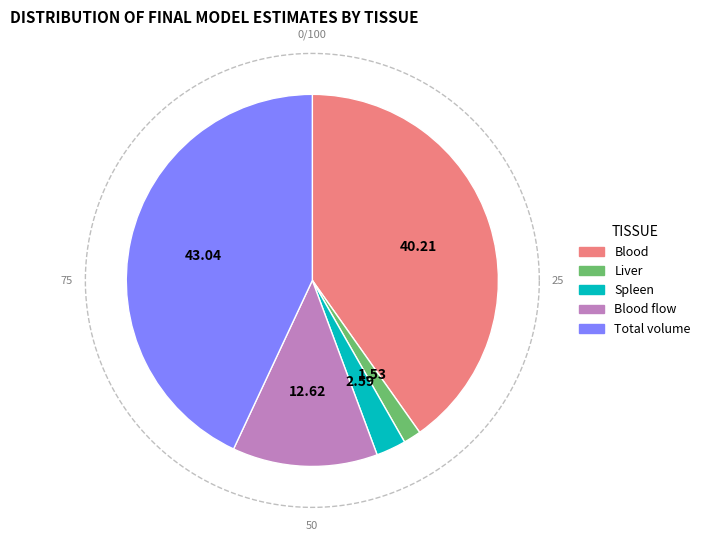

Do Liver and Blood flow together represent more than half of the pie?

No